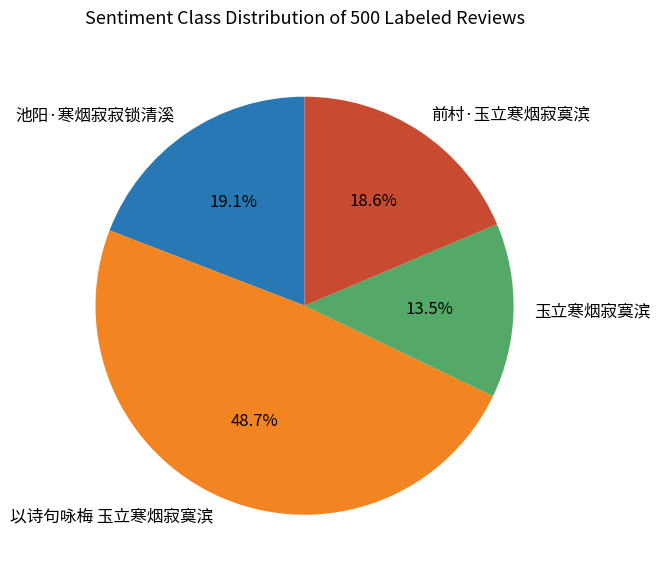

Does 池阳·寒烟寂寂锁清溪 represent more than half of the total?

No